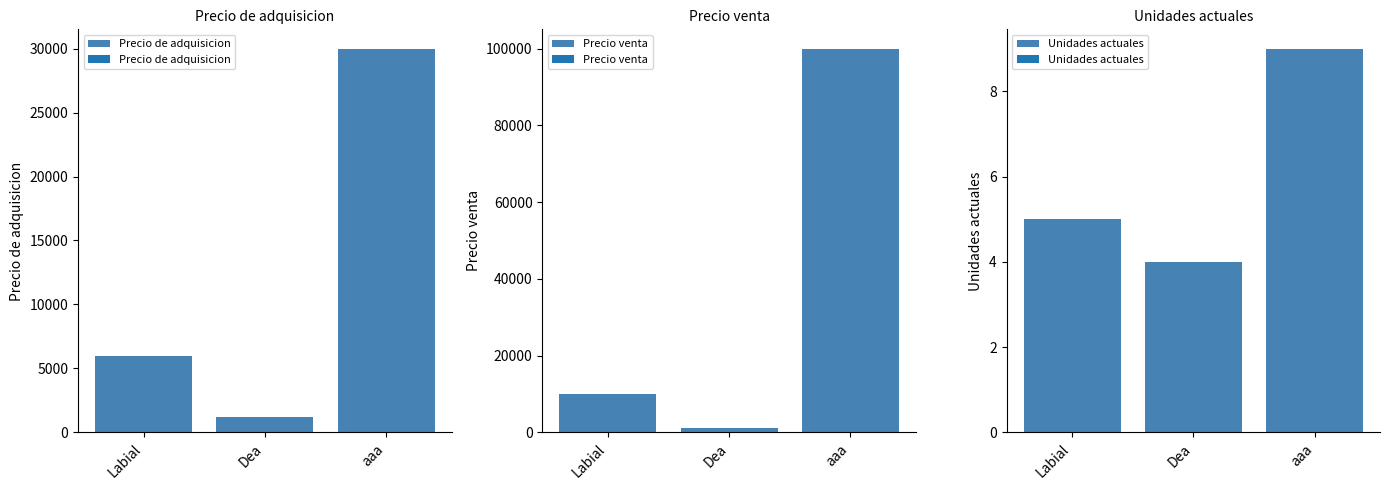

Read the Unidades actuales value at Dea.

4